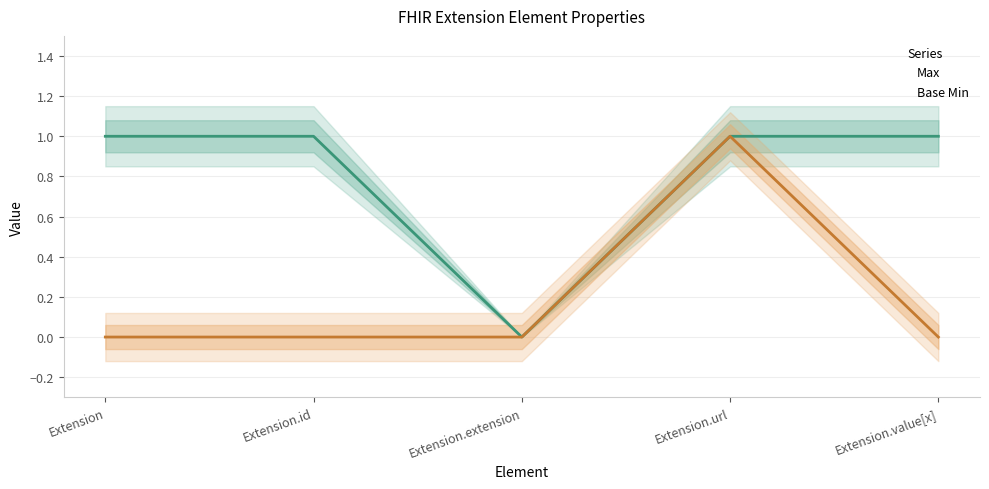

How many positive values does the Base Min series have?

1